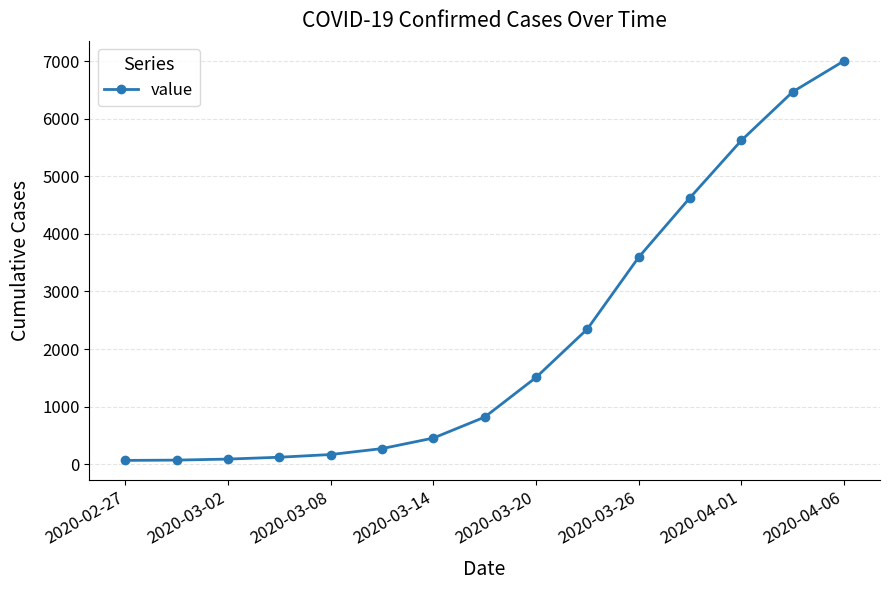

What is the maximum value shown in the chart?

7005